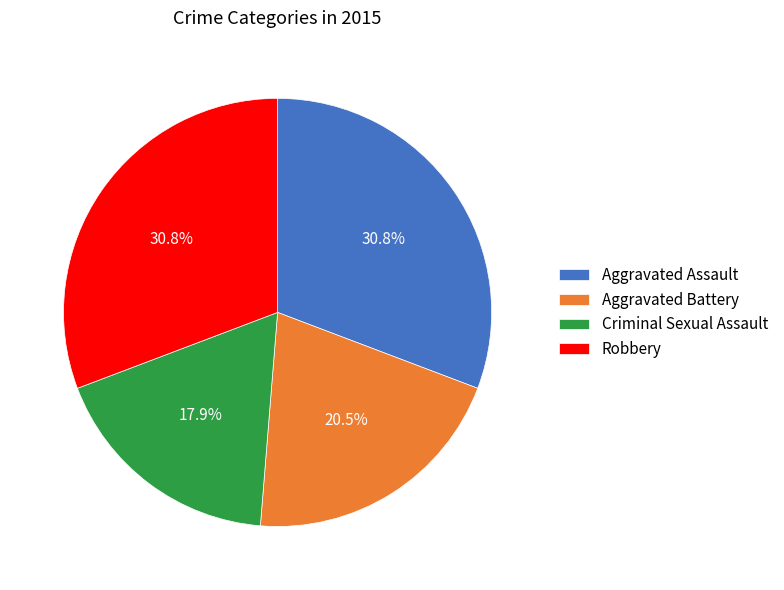

Is it true that Criminal Sexual Assault is 18% of the pie?

True